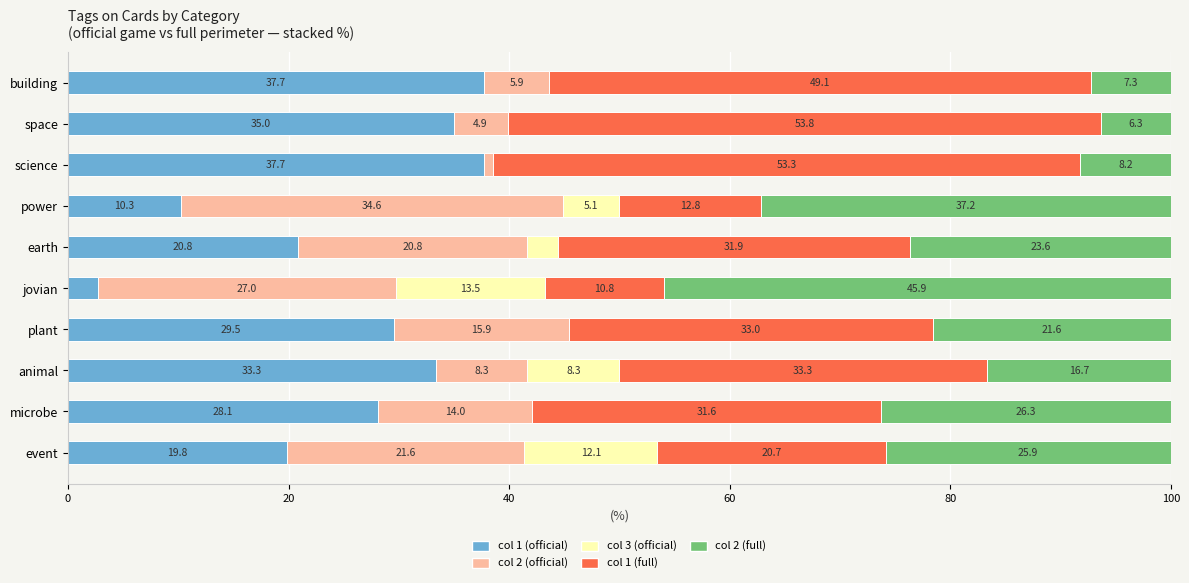

The col 1 (official) series shows 20.8 at earth. True or false?

True